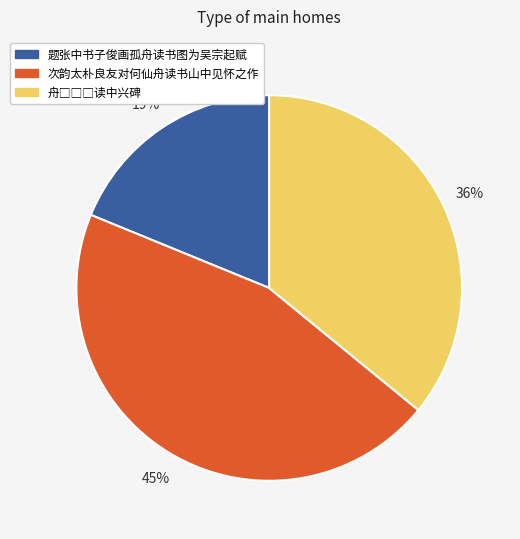

True or false: 题张中书子俊画孤舟读书图为吴宗起赋 accounts for 14% of the total.

False